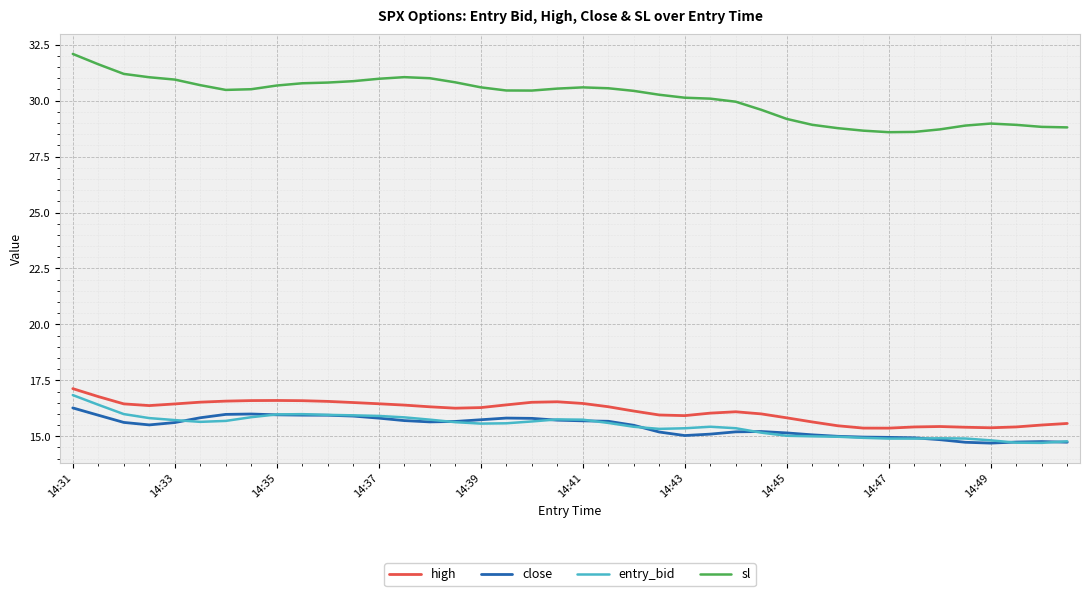

Rank the series by their maximum value, from lowest to highest.

close, entry_bid, high, sl